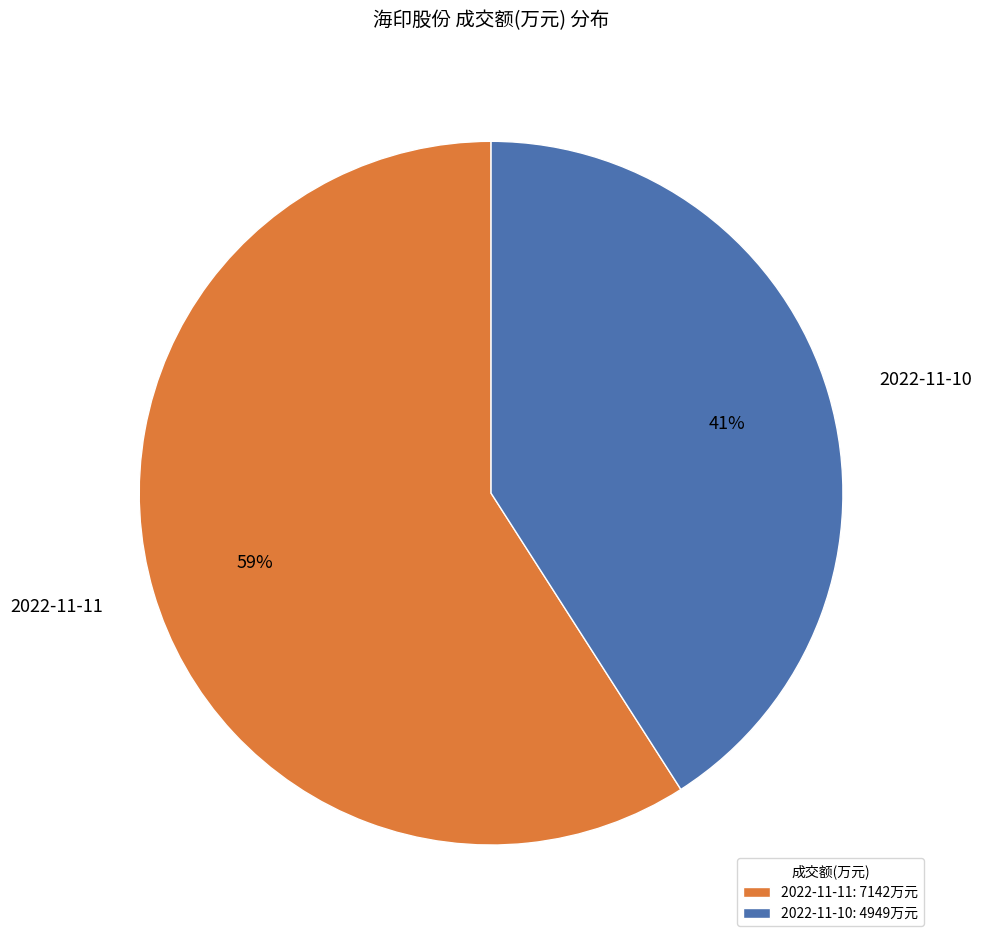

Do 2022-11-11 and 2022-11-10 together represent more than half of the pie?

Yes